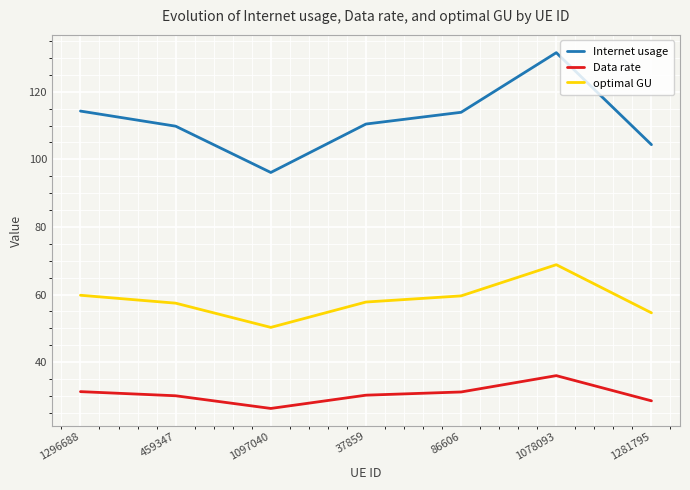

Read the Internet usage value at 1281795.

104.3